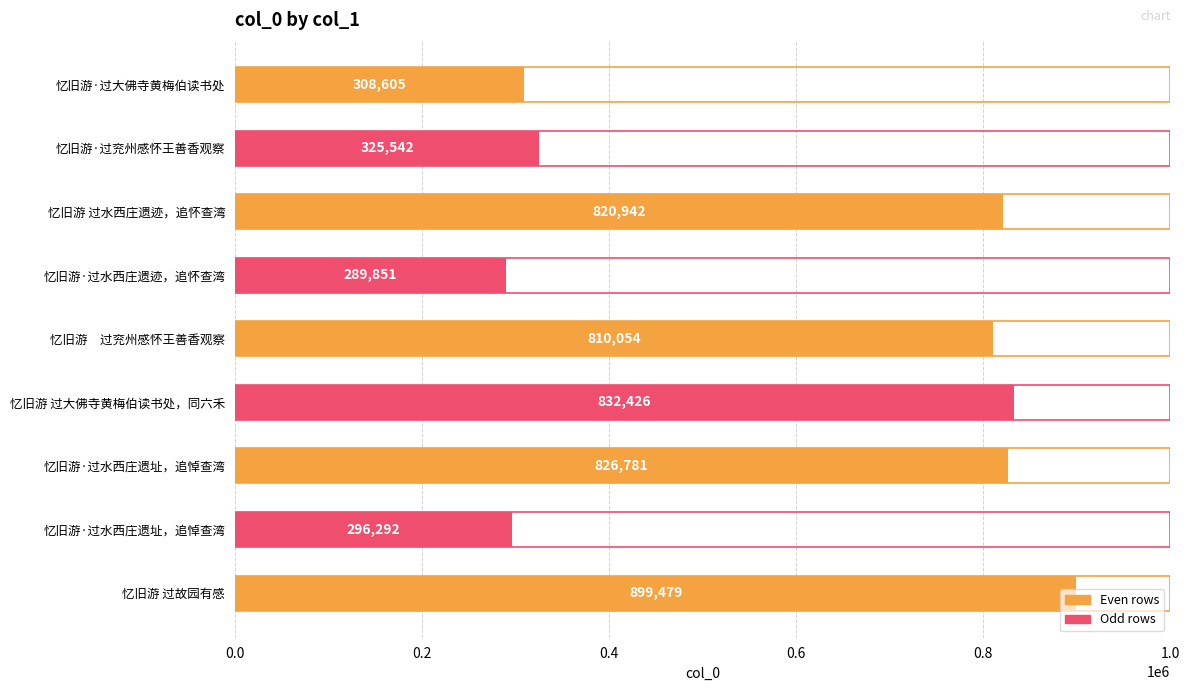

How many values are below 810054?

4